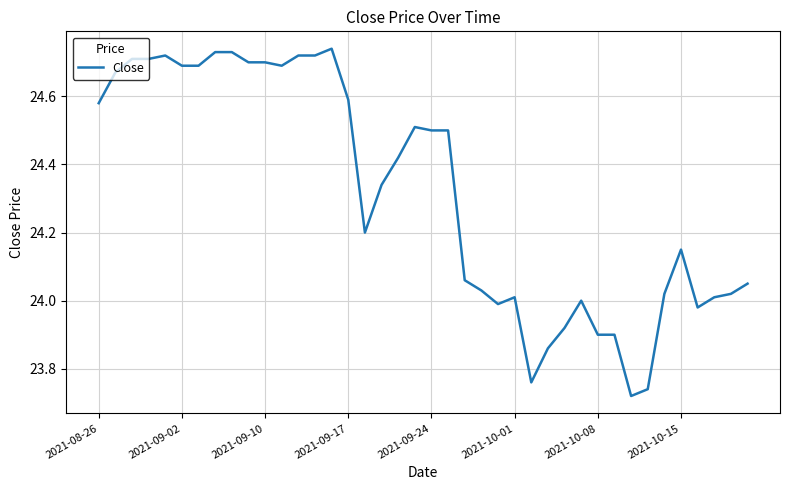

What is the difference between the maximum and minimum values?

1.0